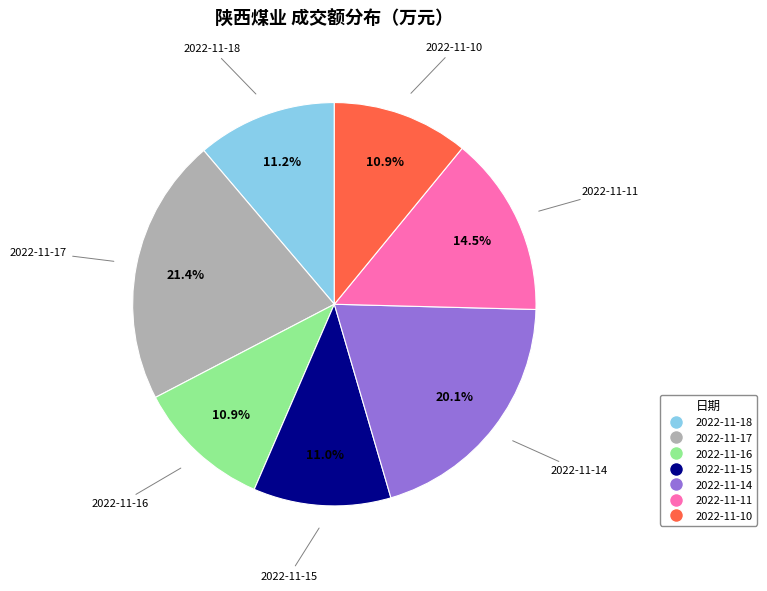

To the nearest percent, what percentage of the pie is 2022-11-18?

11%